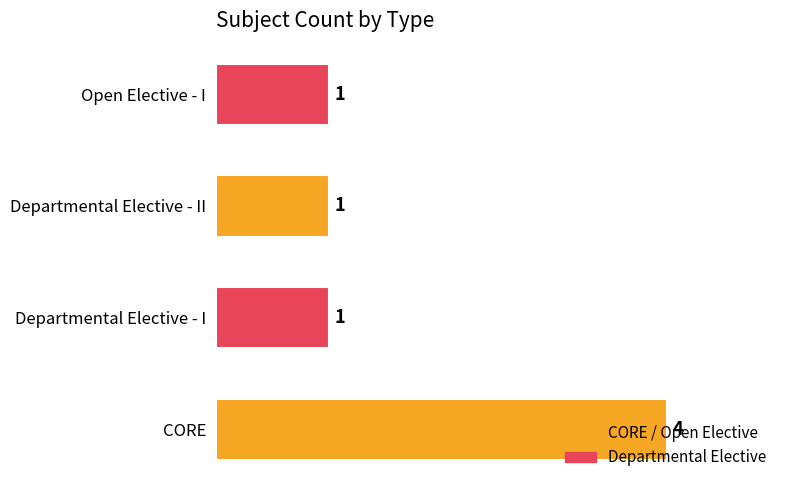

At which category does the chart reach its peak across all series?

CORE